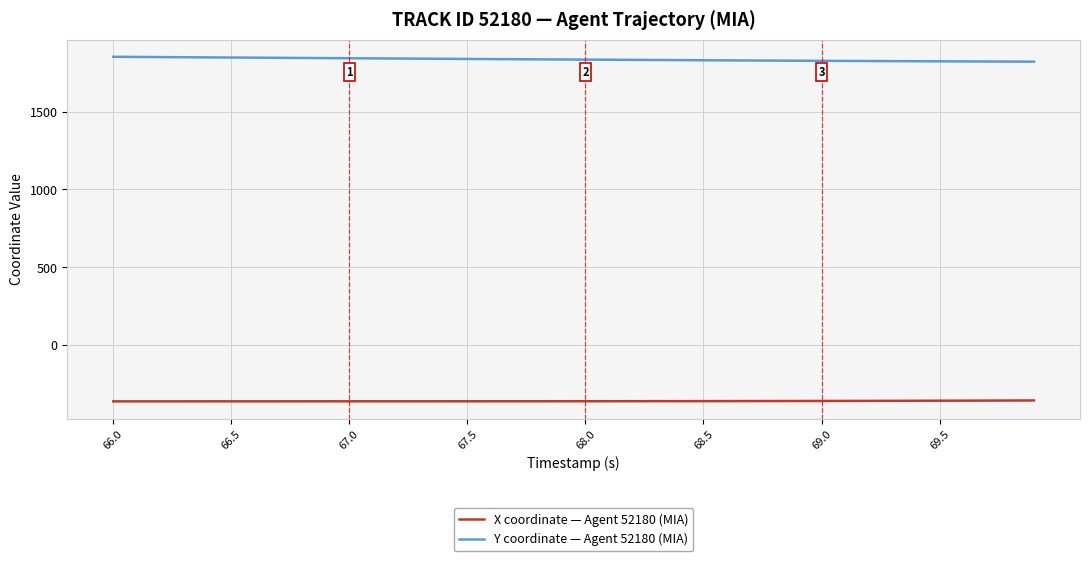

How many lines are shown in the chart?

2